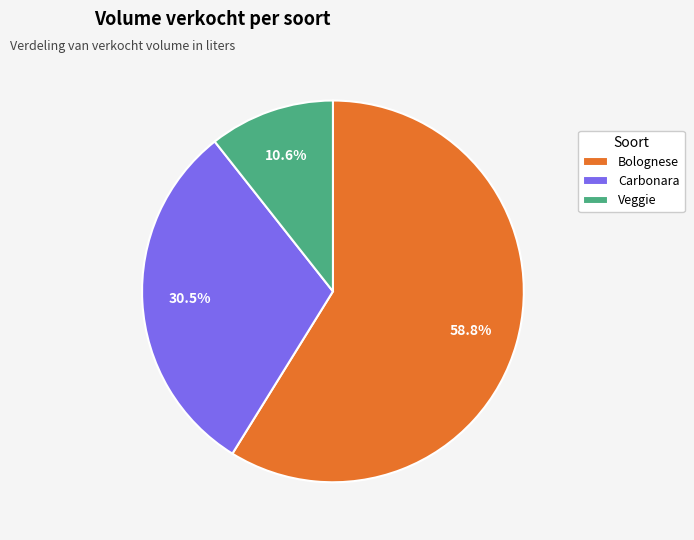

What is the ratio of the value at Carbonara to the value at Veggie?

2.9